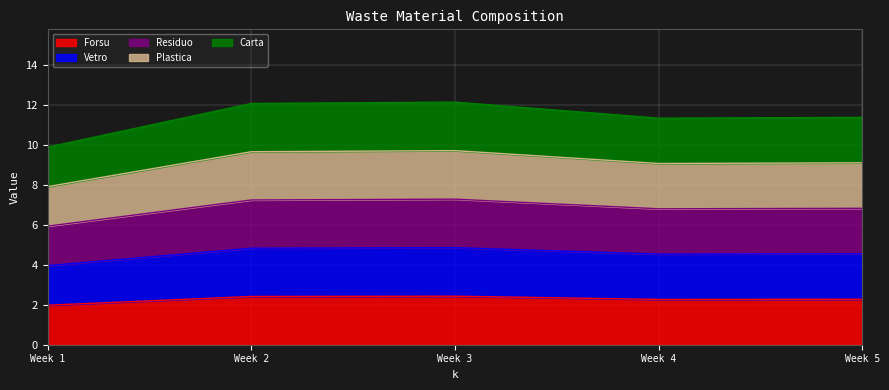

What is the sum of all Forsu values?

11.4